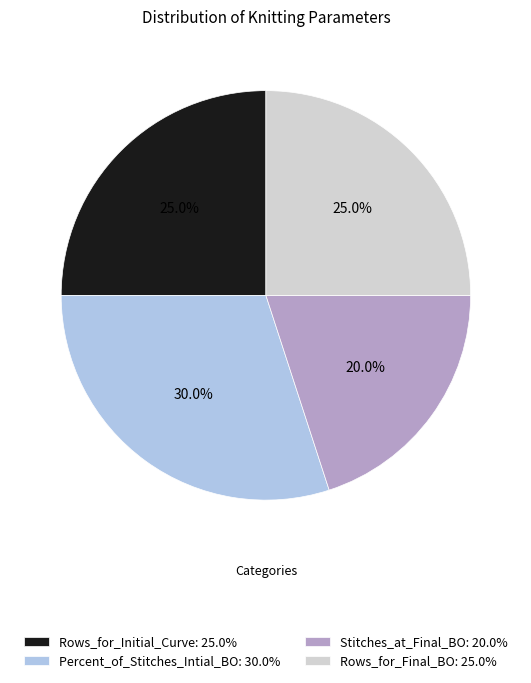

Which category has the biggest portion of the pie?

Percent_of_Stitches_Intial_BO